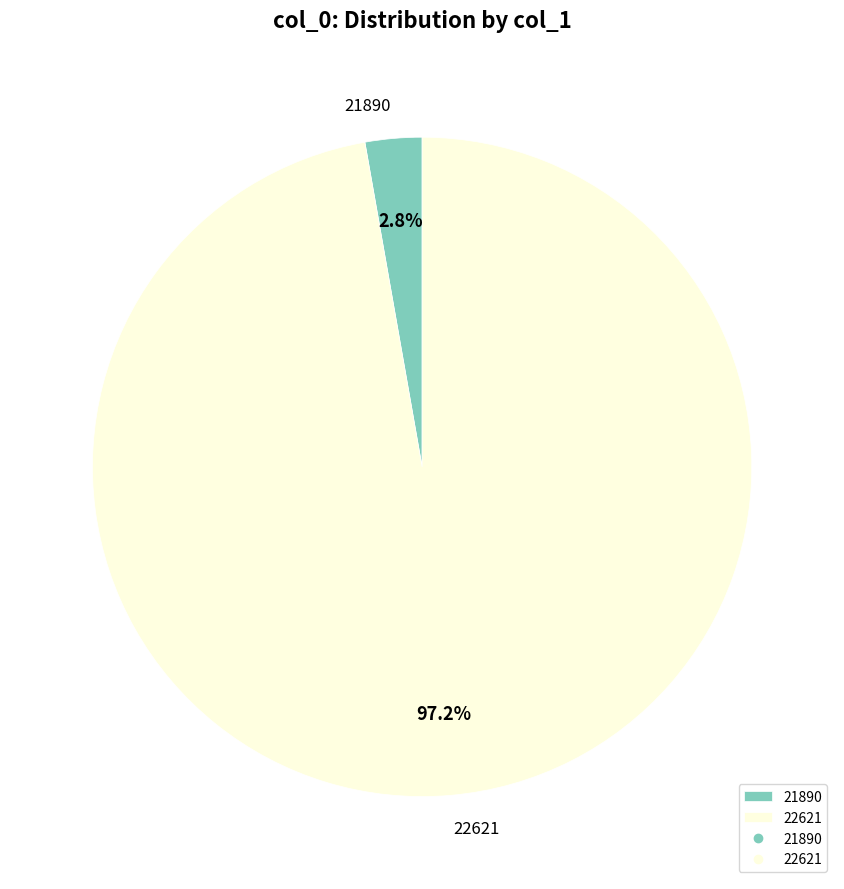

Does 21890 account for over 50% of the chart?

No